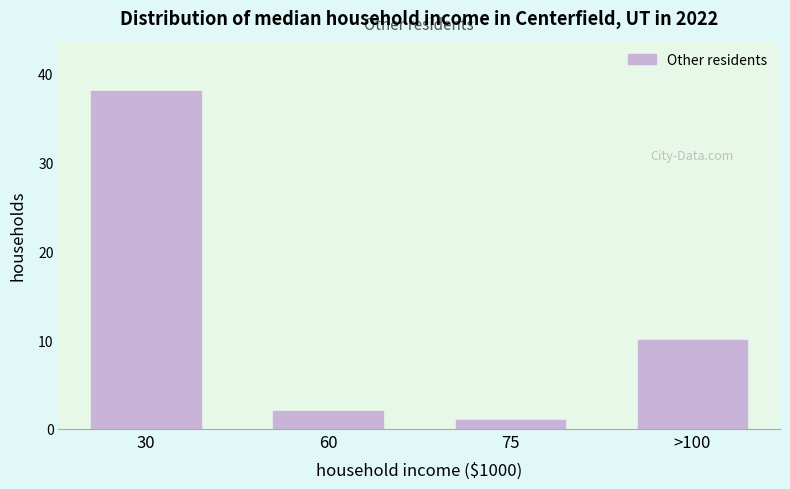

Reading left to right, transcribe all the data shown in this chart.

38	2	1	10